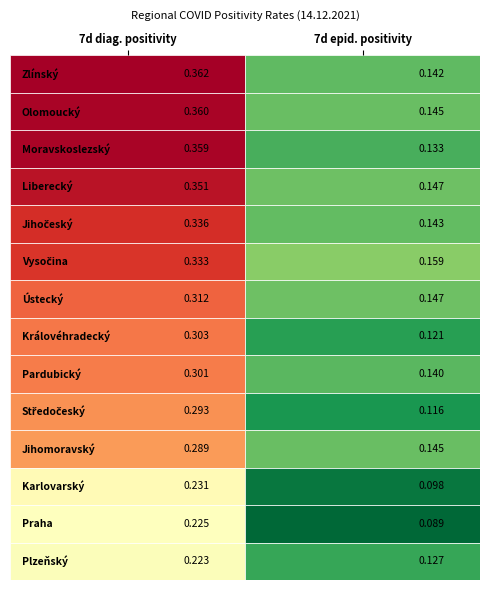

The Středočeský kraj series shows 0.1 at 1. True or false?

True